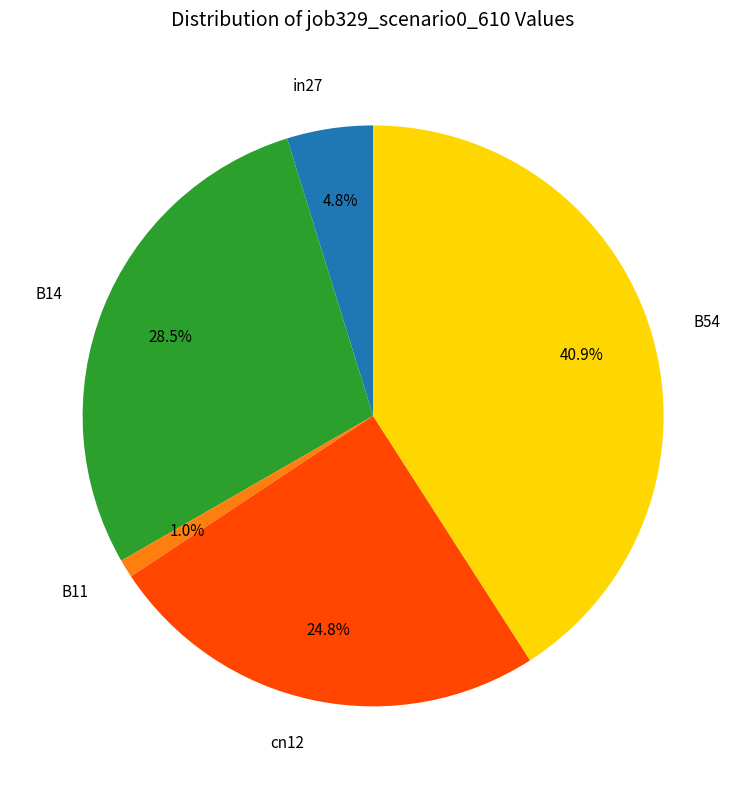

What percentage is the in27 slice, to the nearest percent?

5%